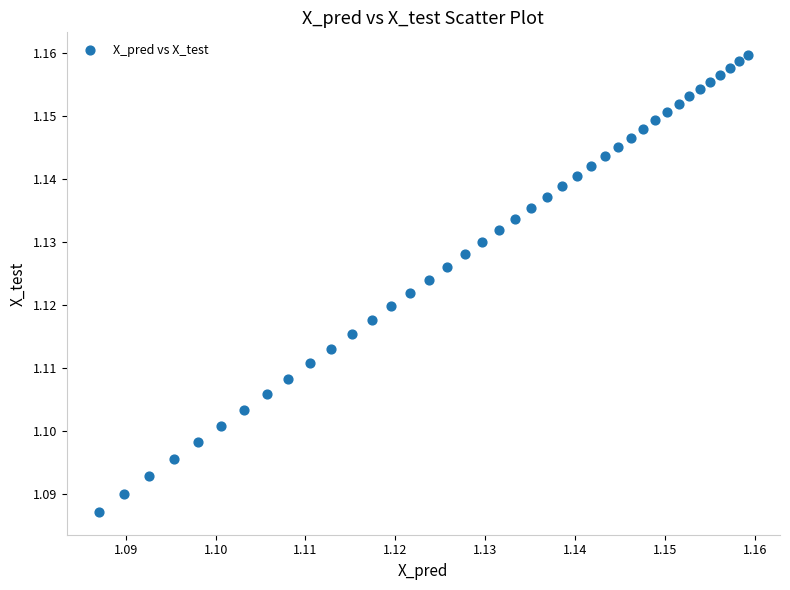

Count the number of points in this scatter plot.

40